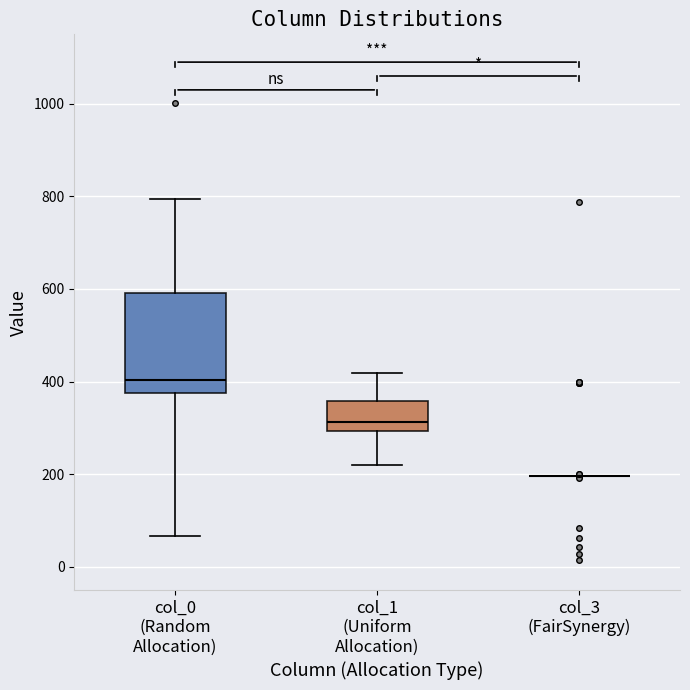

Reading left to right, transcribe this box plot: for each box, give where its median line is, the range the box spans, and where its two whiskers end, as read against the y-axis. The values are not printed on the chart, so give them approximately, as read against the axis.

col_0 (Random Allocation): median 400, box 380 to 600, whiskers 60 to 800
col_1 (Uniform Allocation): median 320, box 300 to 360, whiskers 220 to 420
col_3 (FairSynergy): box collapsed to a line at 200, whiskers 200 to 200